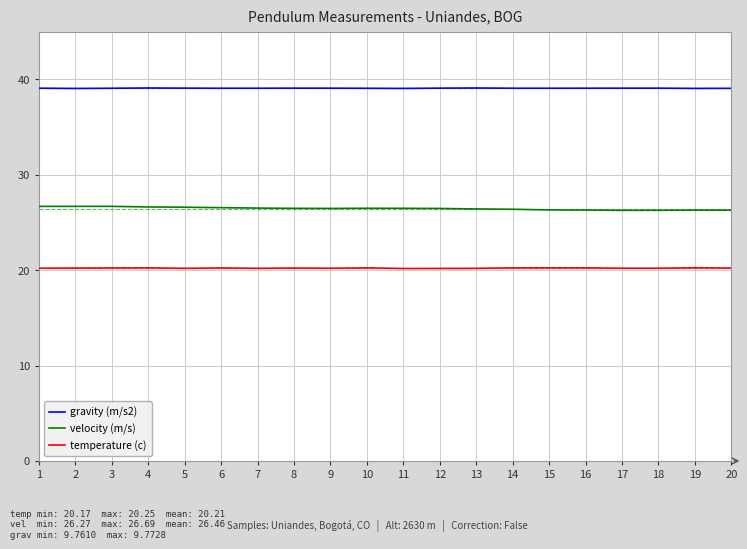

List the series in order of their peak value, lowest first.

temperature (c), velocity (m/s), gravity (m/s2)